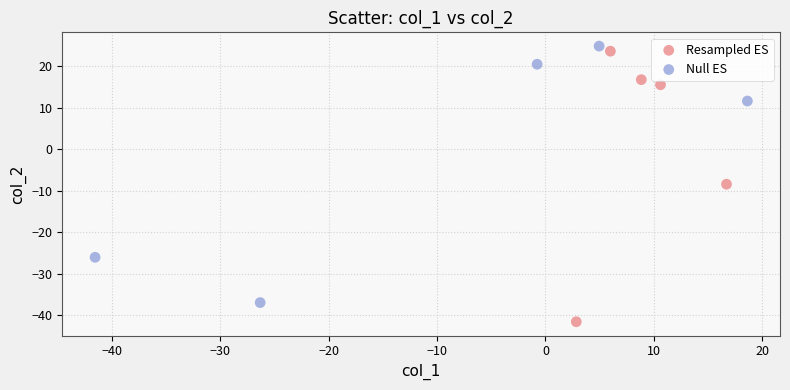

Which series reaches the minimum Y coordinate?

Resampled ES